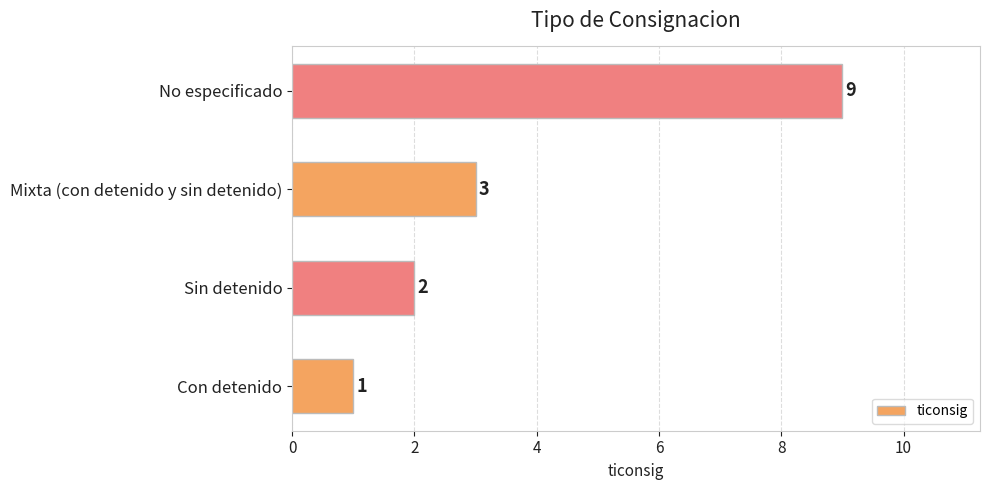

What is the difference between the maximum and minimum values?

8